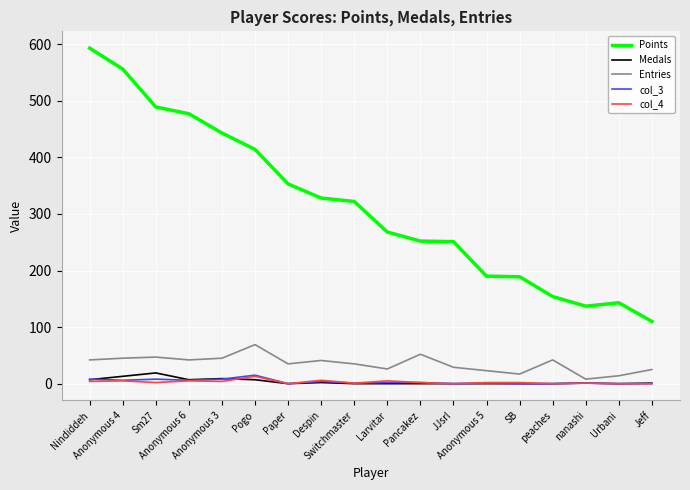

In Points, how many points are lower than both neighbors (excluding endpoints)?

1